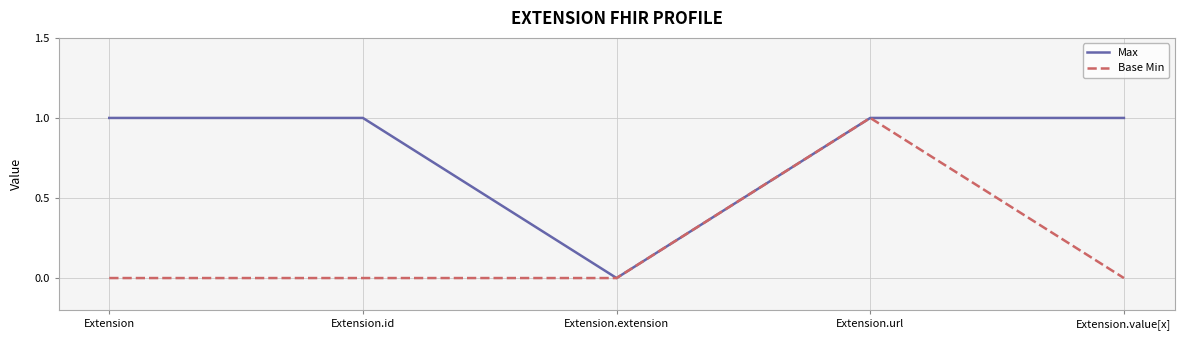

What is the sum of all Base Min values?

1